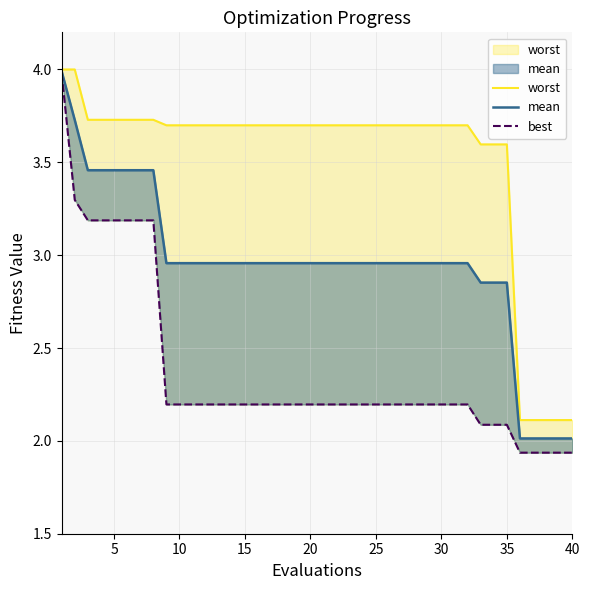

True or false: best and worst cross at least once.

False